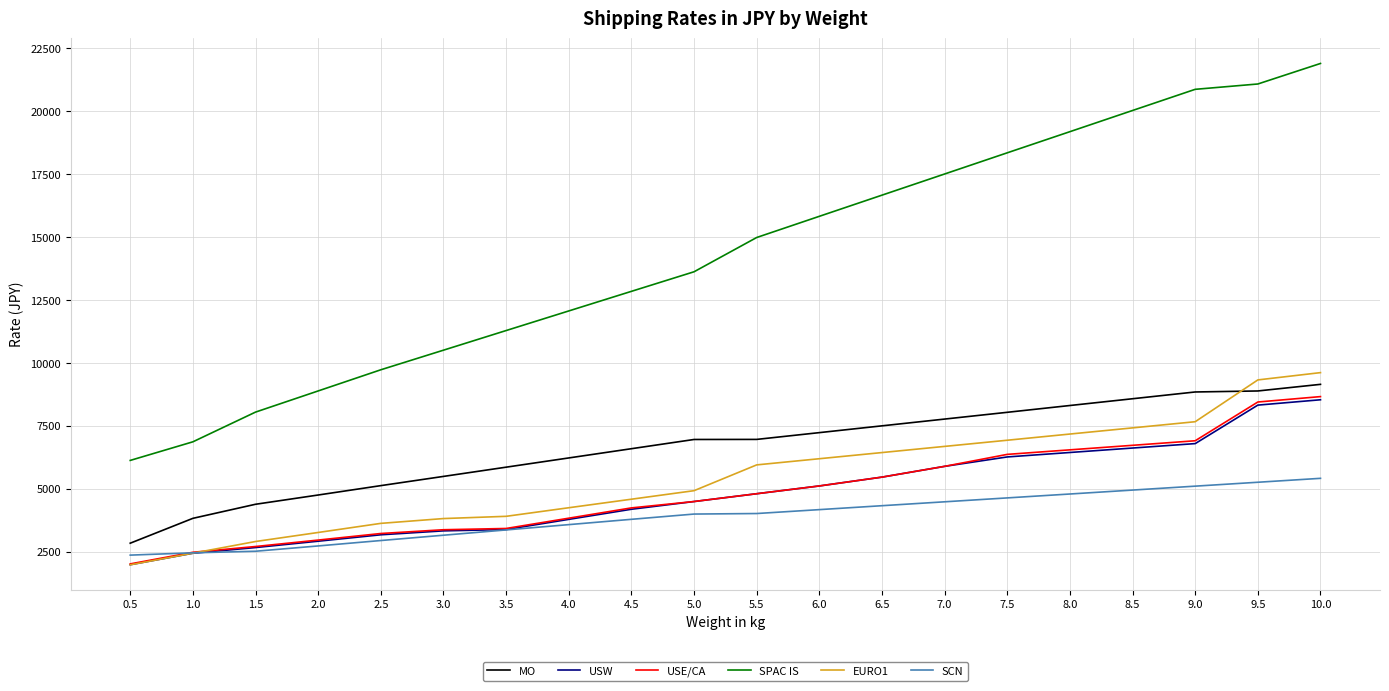

True or false: USW has a value of 800 at 3.0.

False